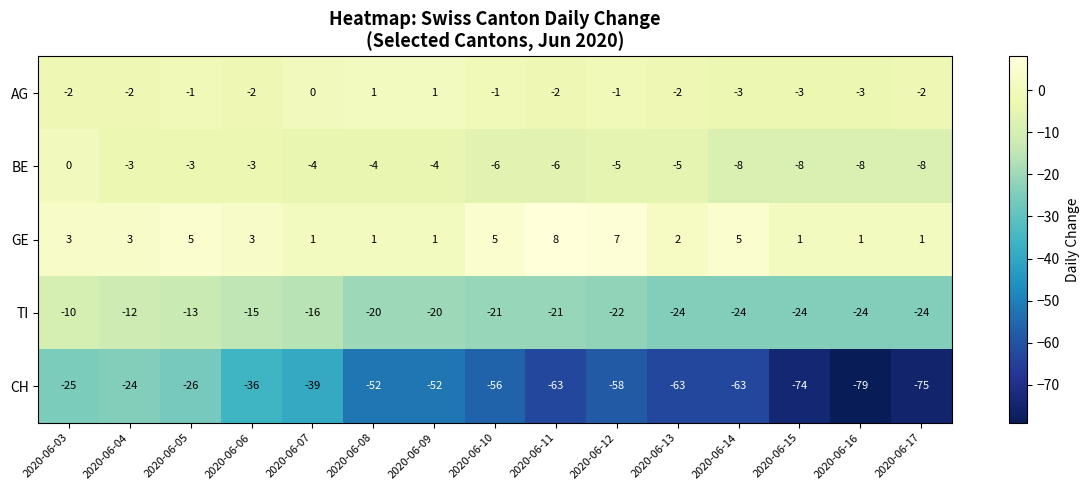

Count the AG values in the range -2 to -1.

9